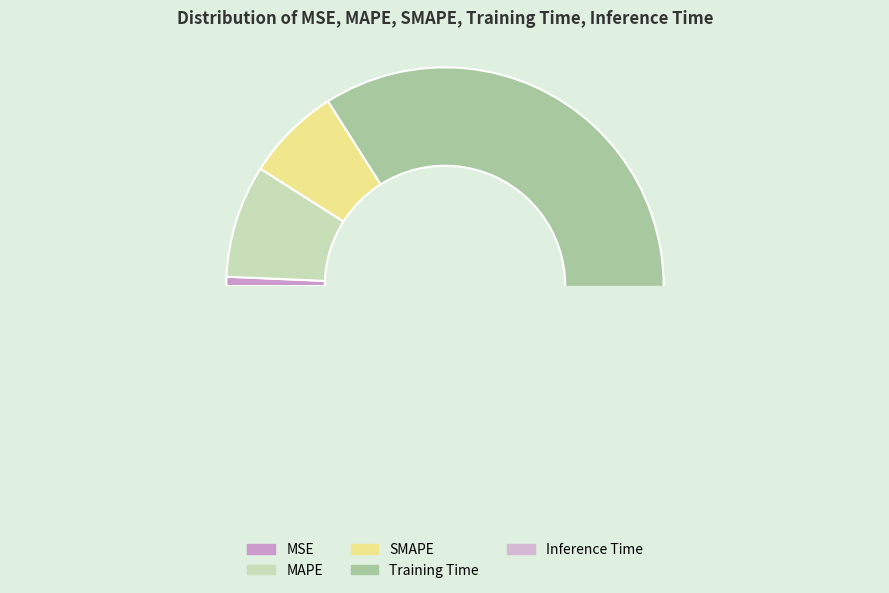

Which has a higher value, Inference Time or MSE?

MSE